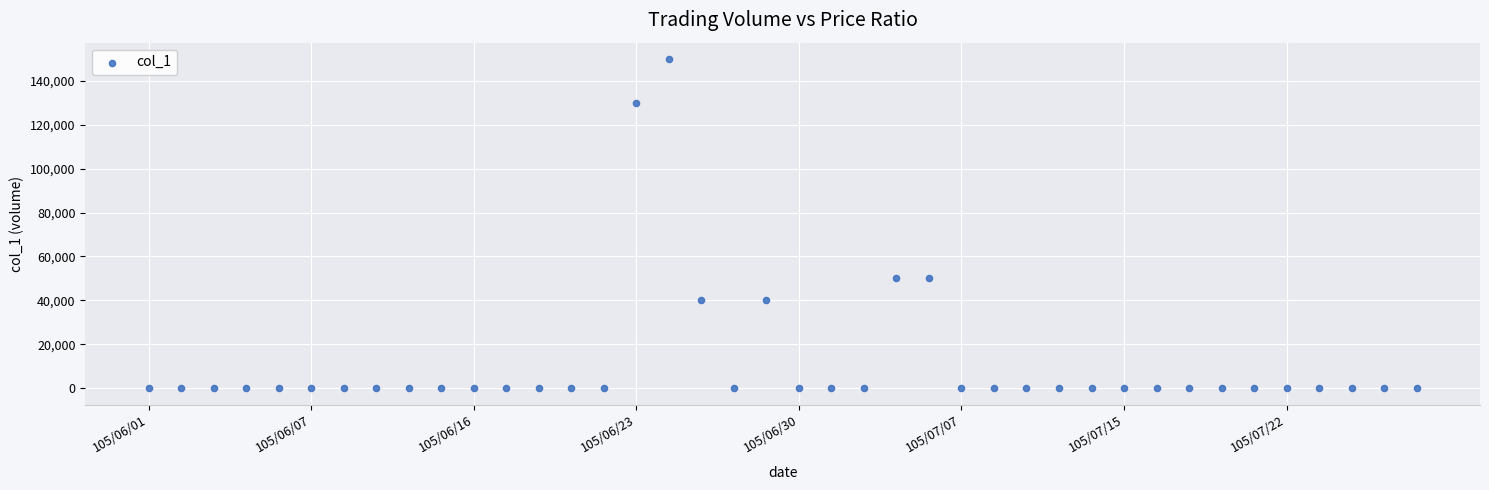

What is the range of Y values (max minus min)?

150000